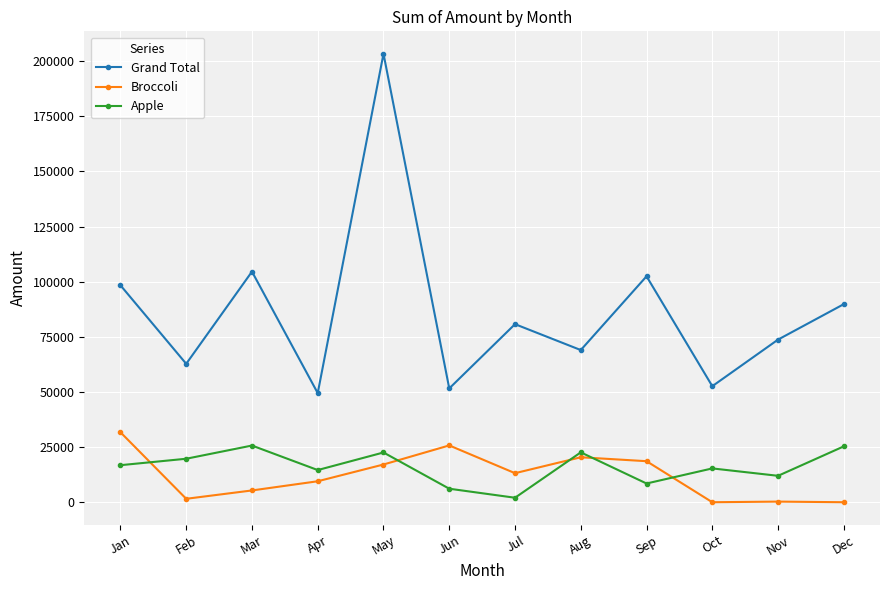

What are all the series names shown in the legend?

Grand Total, Broccoli, Apple